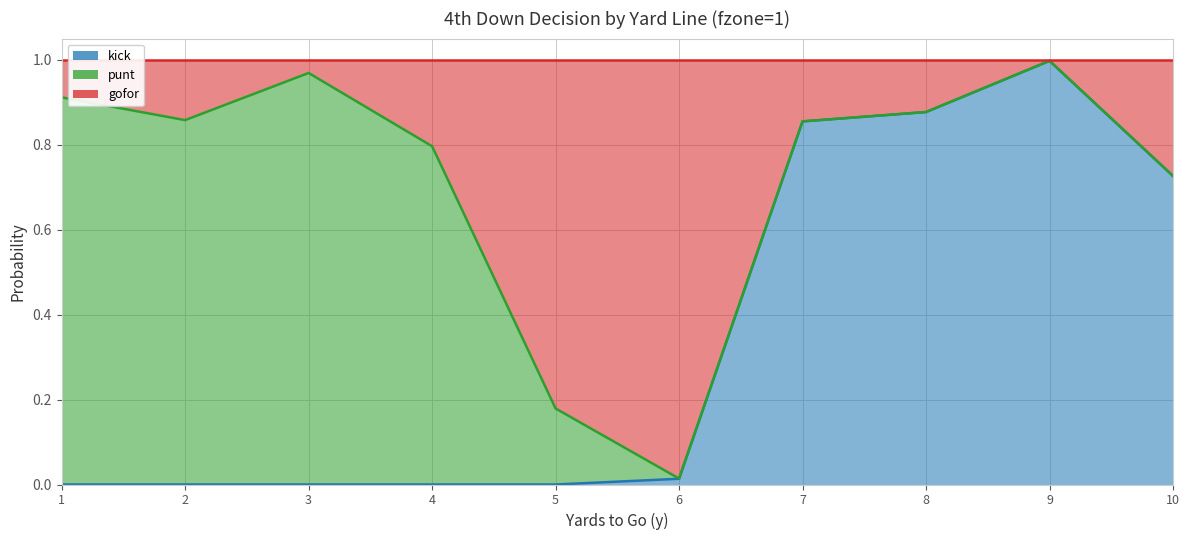

At which category does kick reach its first local peak?

9